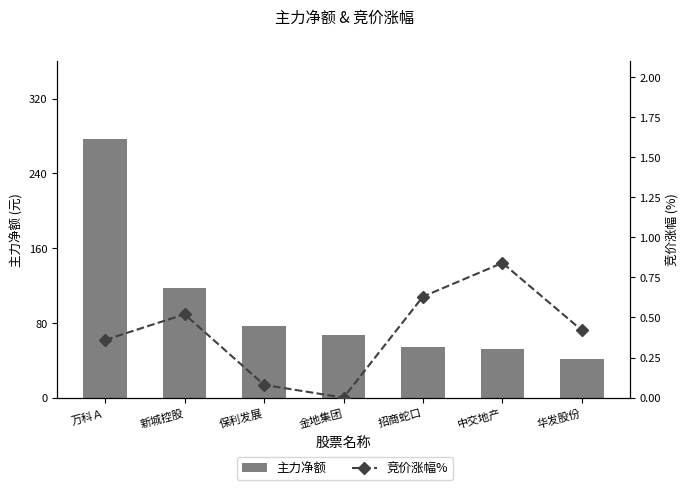

Is it true that 主力净额 equals 190.2 at 新城控股?

False